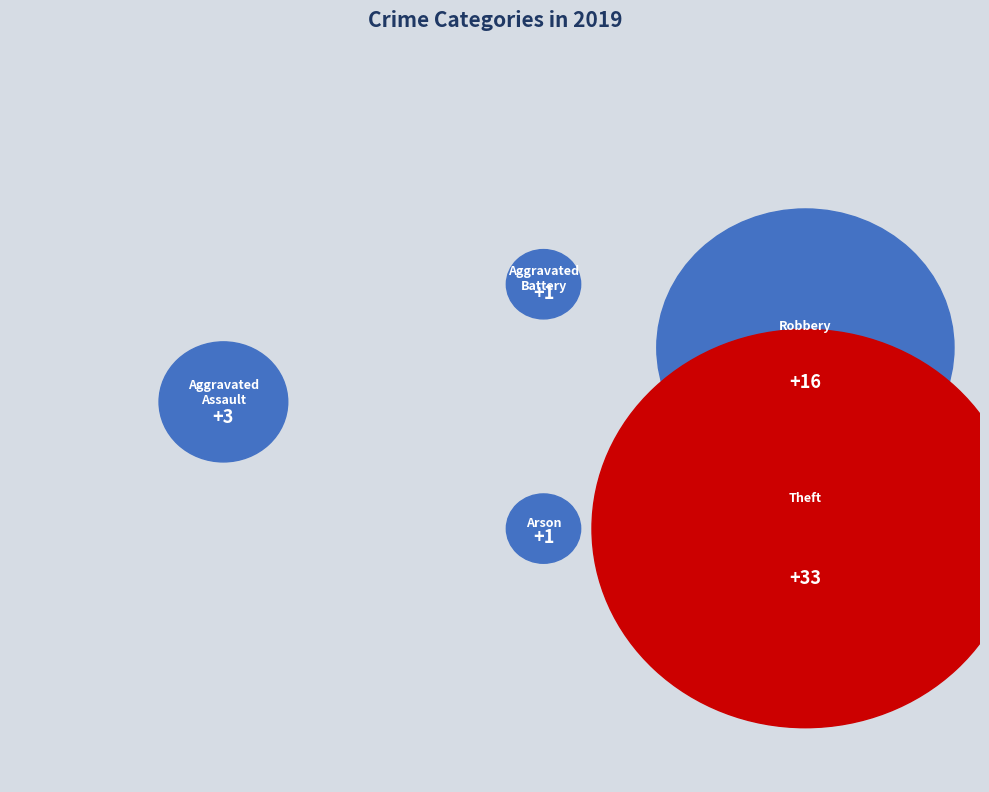

Is it true that Robbery is 23% of the pie?

False